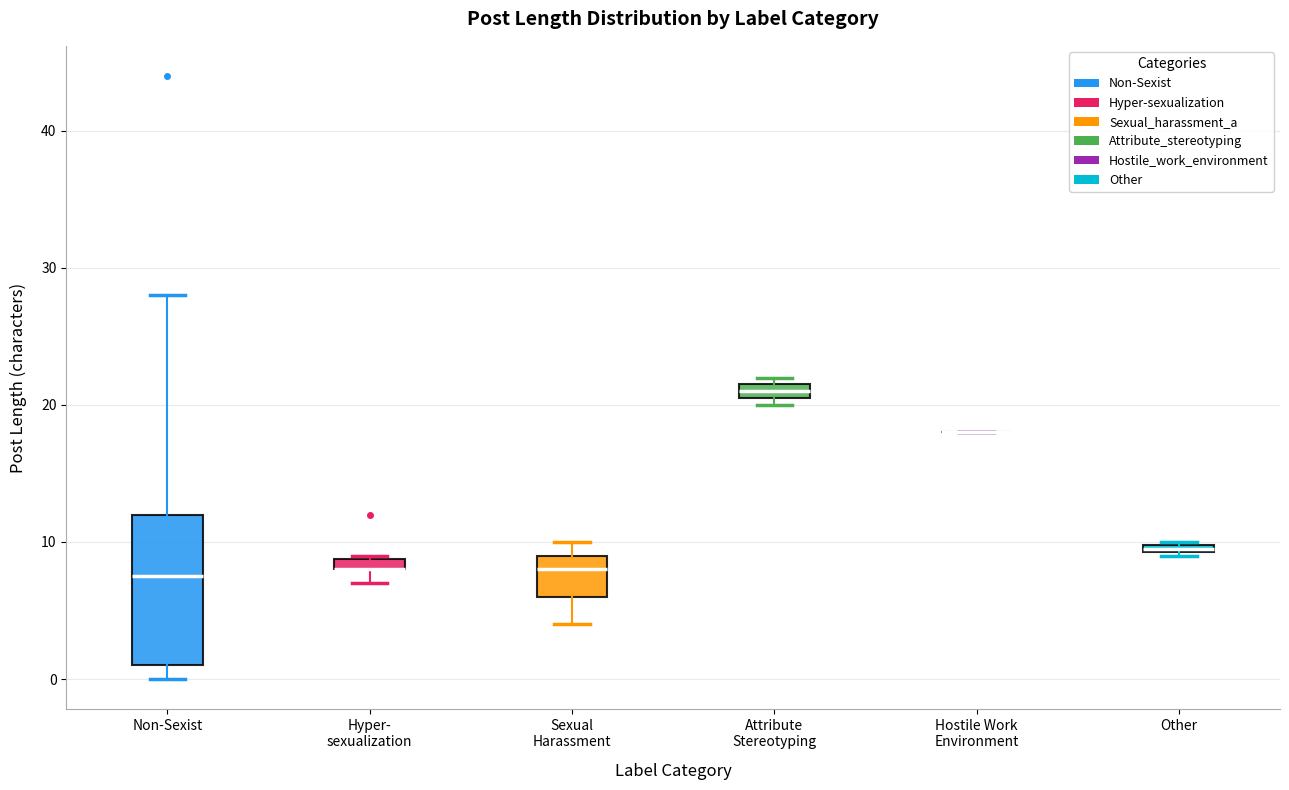

Which box is the tallest, from its lower edge to its upper edge?

Non-Sexist